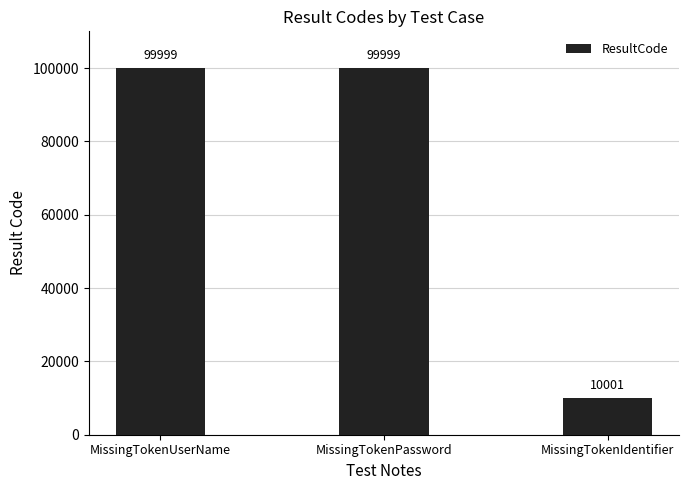

What is the label of the 1st bar from the right?

MissingTokenIdentifier